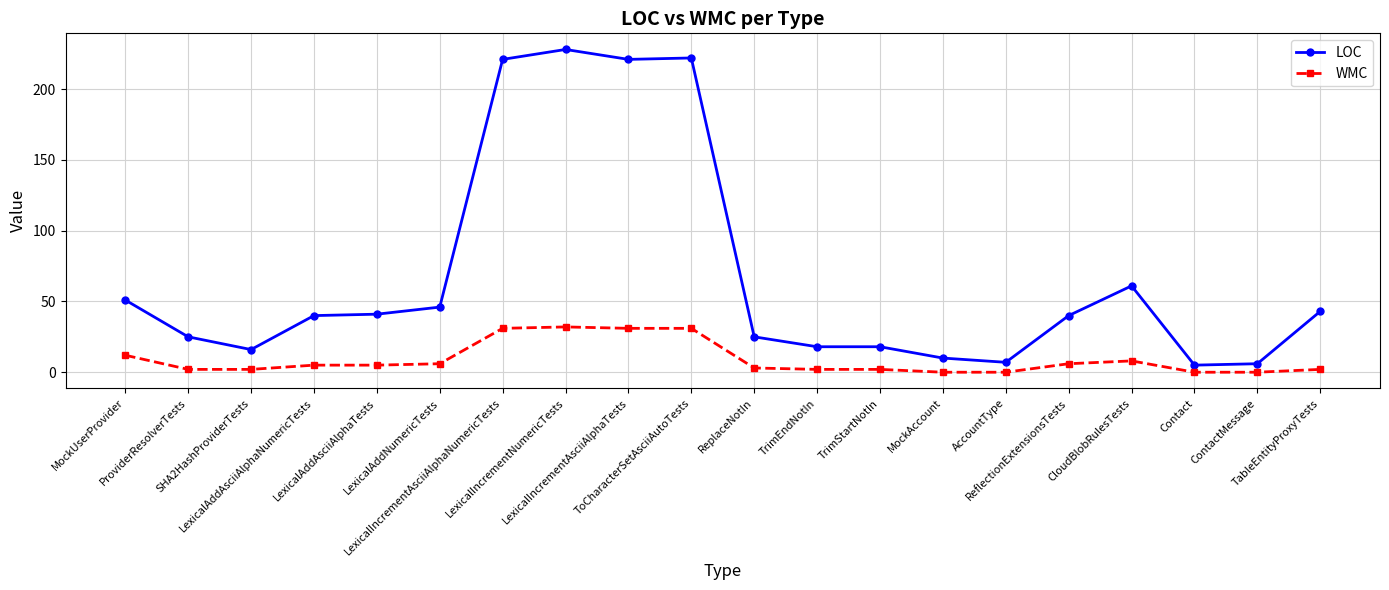

Rank the series by their maximum value, from highest to lowest.

LOC, WMC